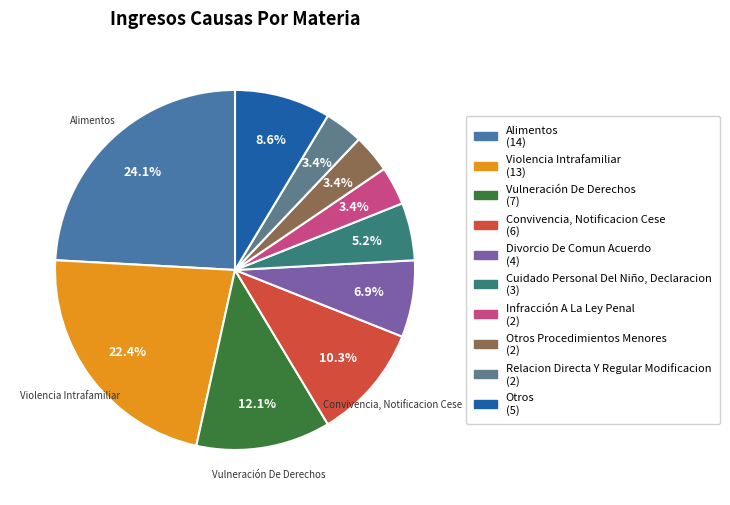

Count the number of slices in the pie.

10